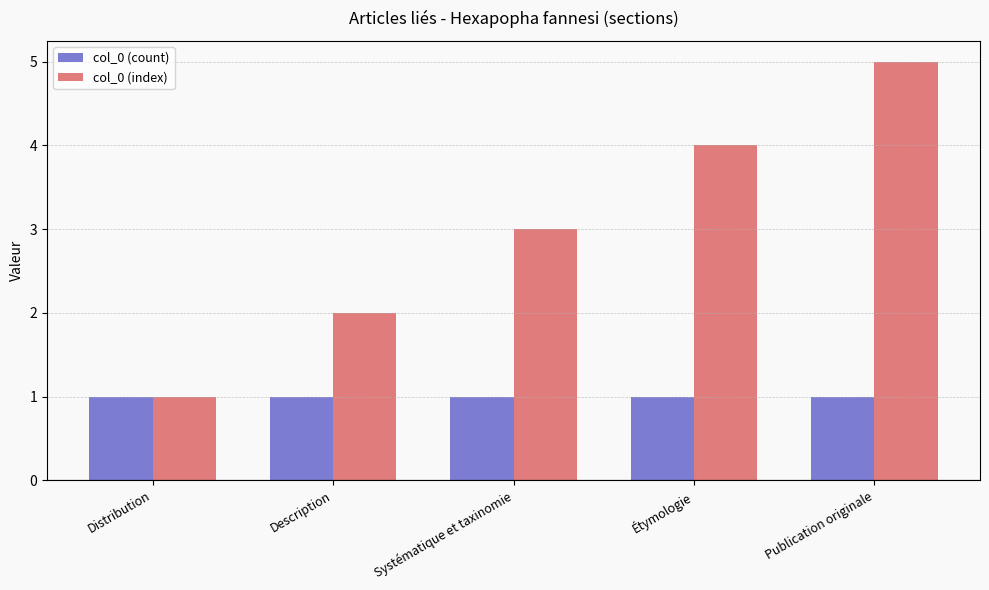

Reading right to left, extract all data points from this chart.

col_0 (count): 1	1	1	1	1
col_0 (index): 5	4	3	2	1